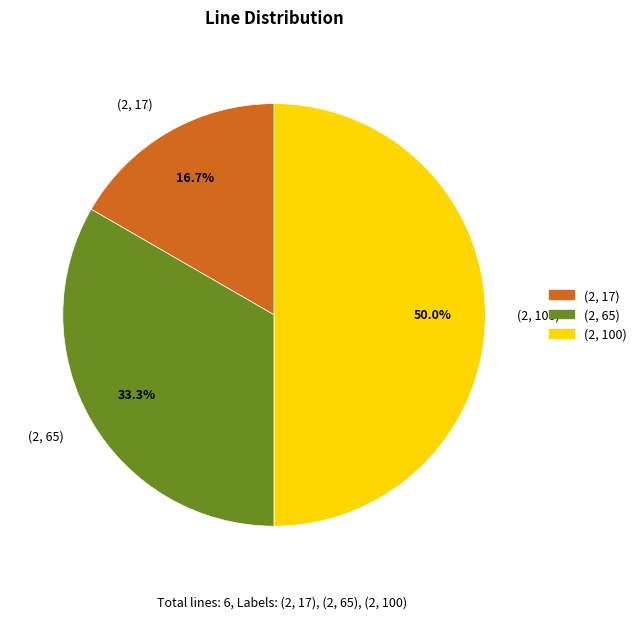

To the nearest percent, what is the difference between the (2, 65) and (2, 17) slice percentages?

17%